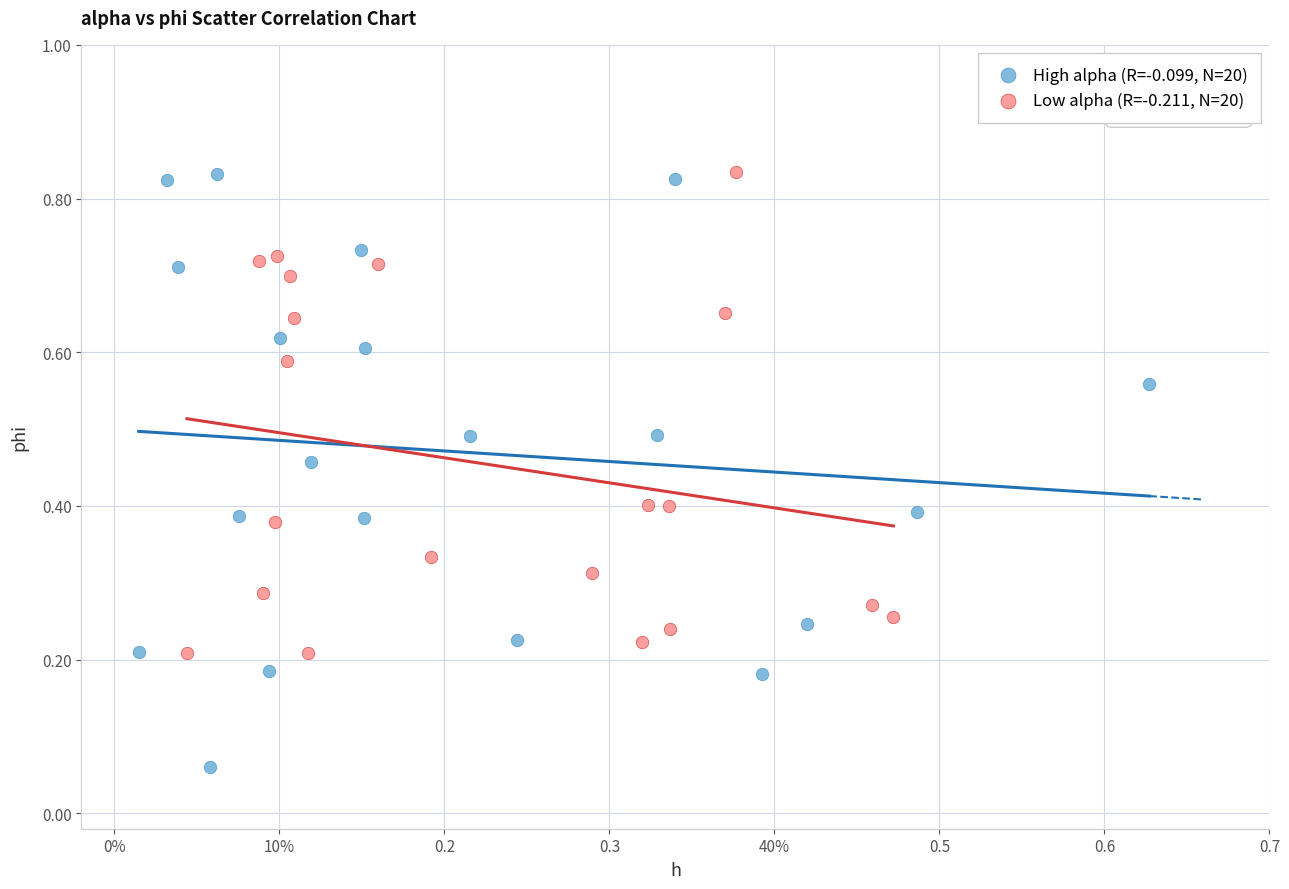

Which series has the largest Y range (max minus min)?

High alpha (R=-0.099, N=20)